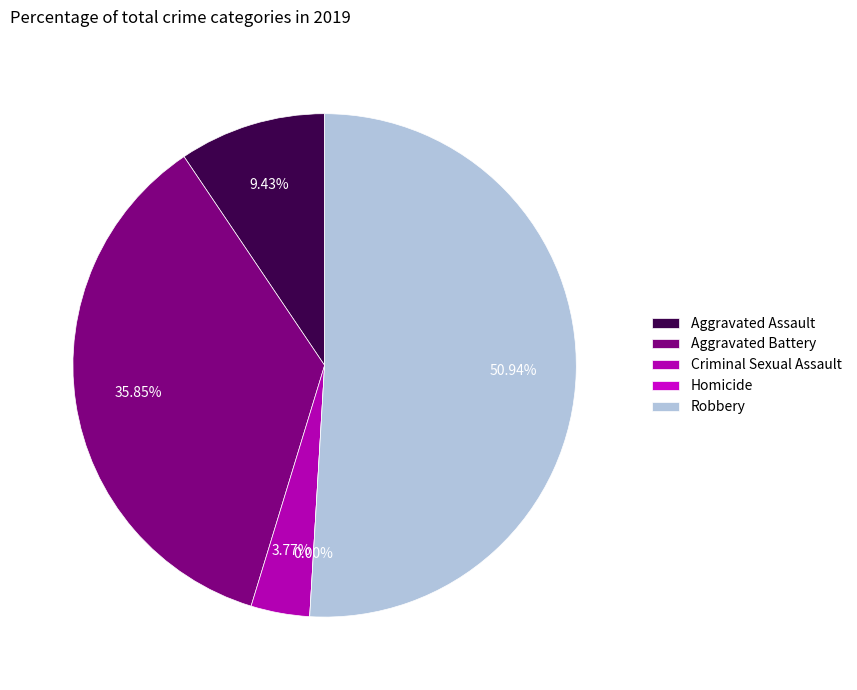

The Aggravated Assault slice represents 9% of the pie. True or false?

True